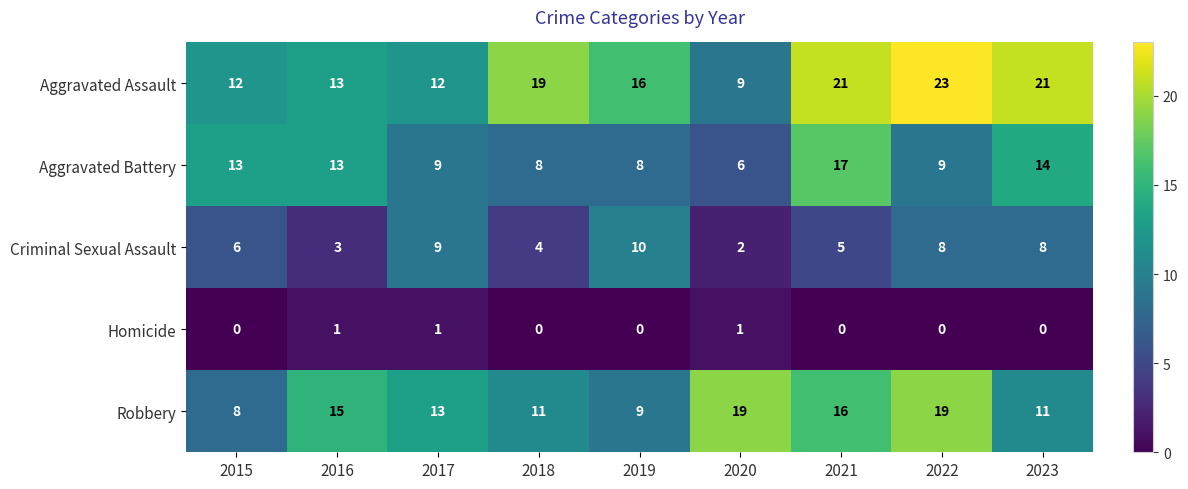

Which series has the widest spread of values?

Aggravated Assault